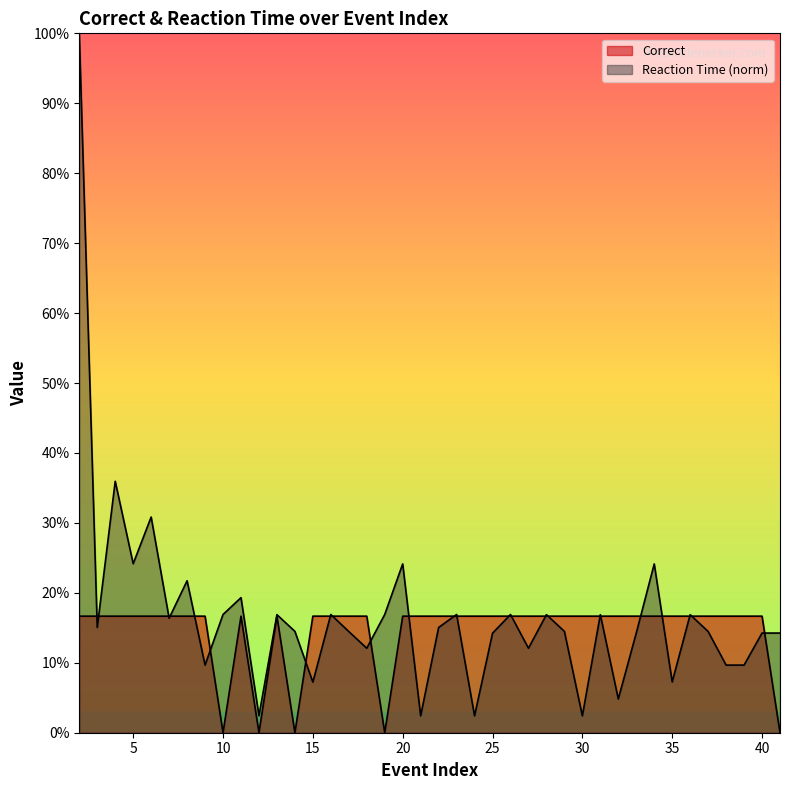

Does the chart have visible grid lines?

No